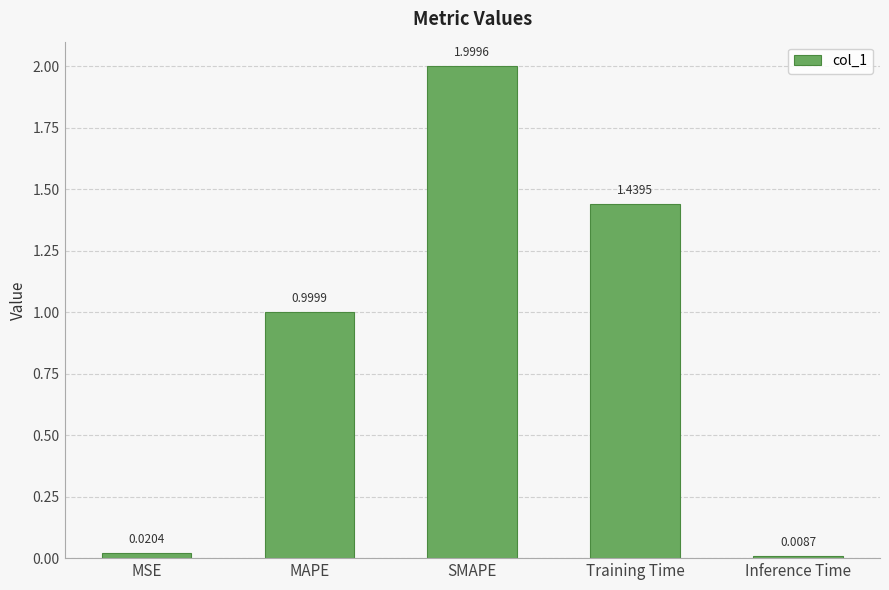

Count the number of categories in the chart.

5